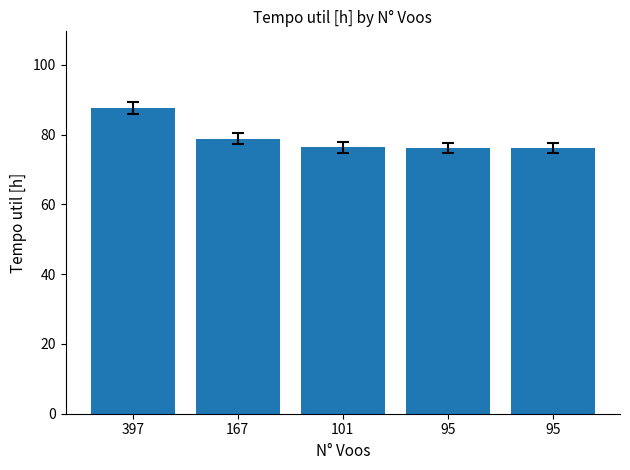

List the labels in order of value, largest first.

397, 167, 101, 95, 95